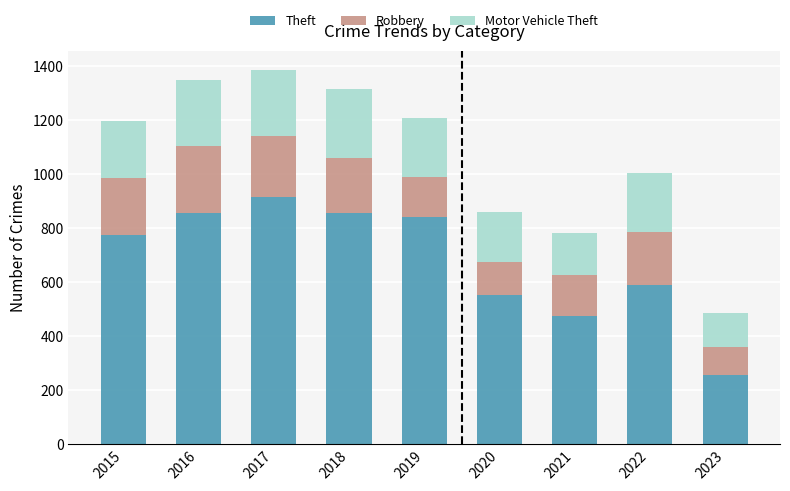

What is the difference between the second highest and minimum values in the Theft series?

601